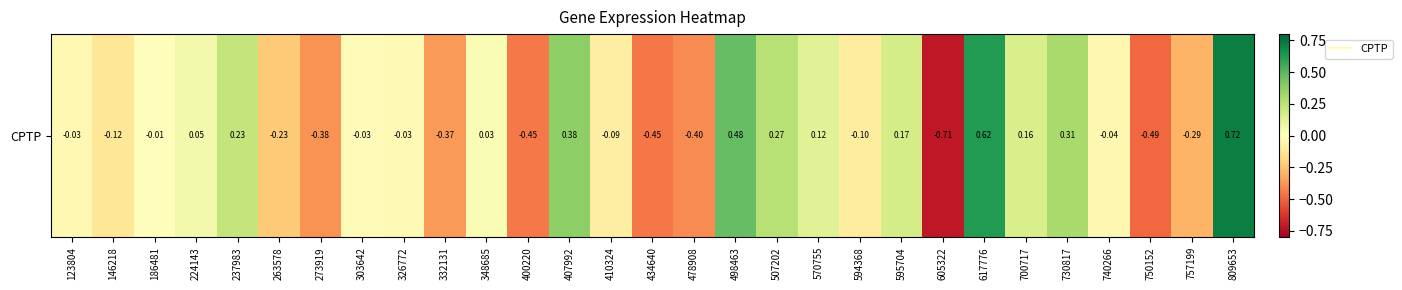

The value at 407992 is 0.4. True or false?

True